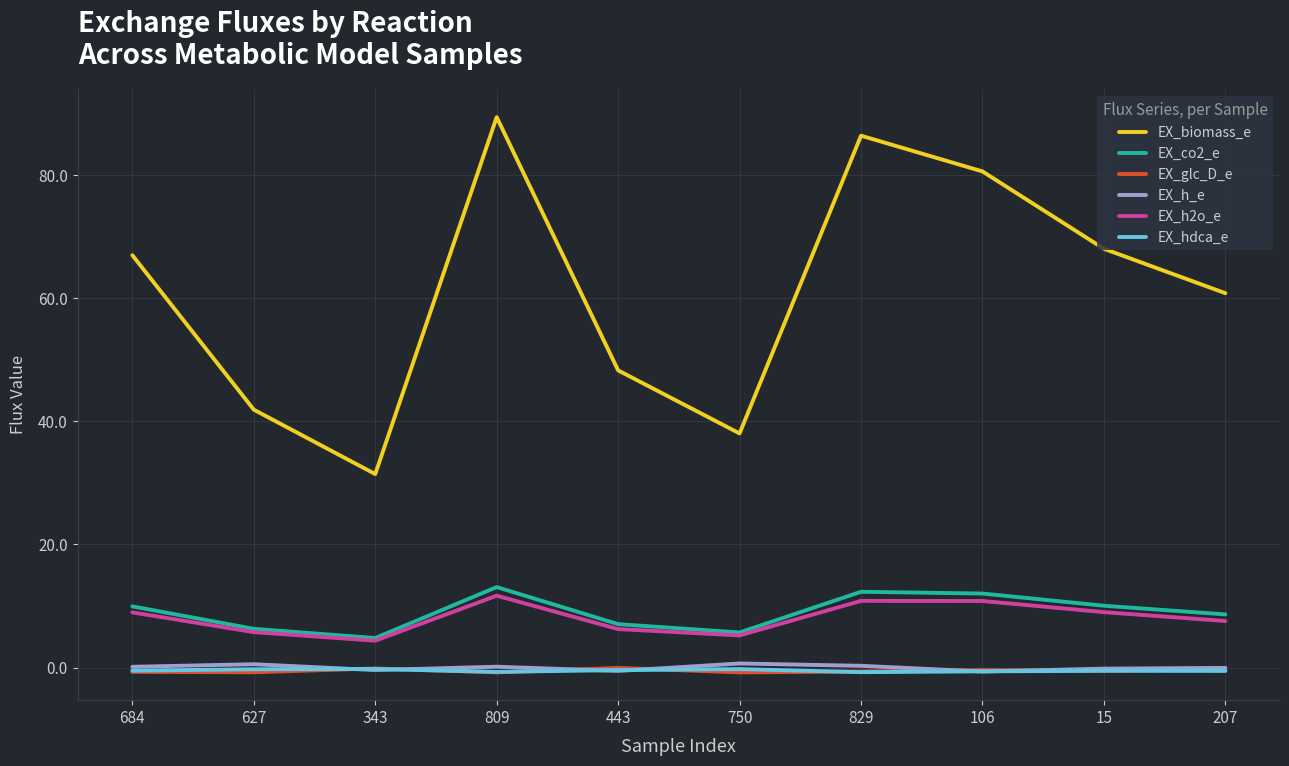

Where does the EX_h2o_e series first go above 8?

684